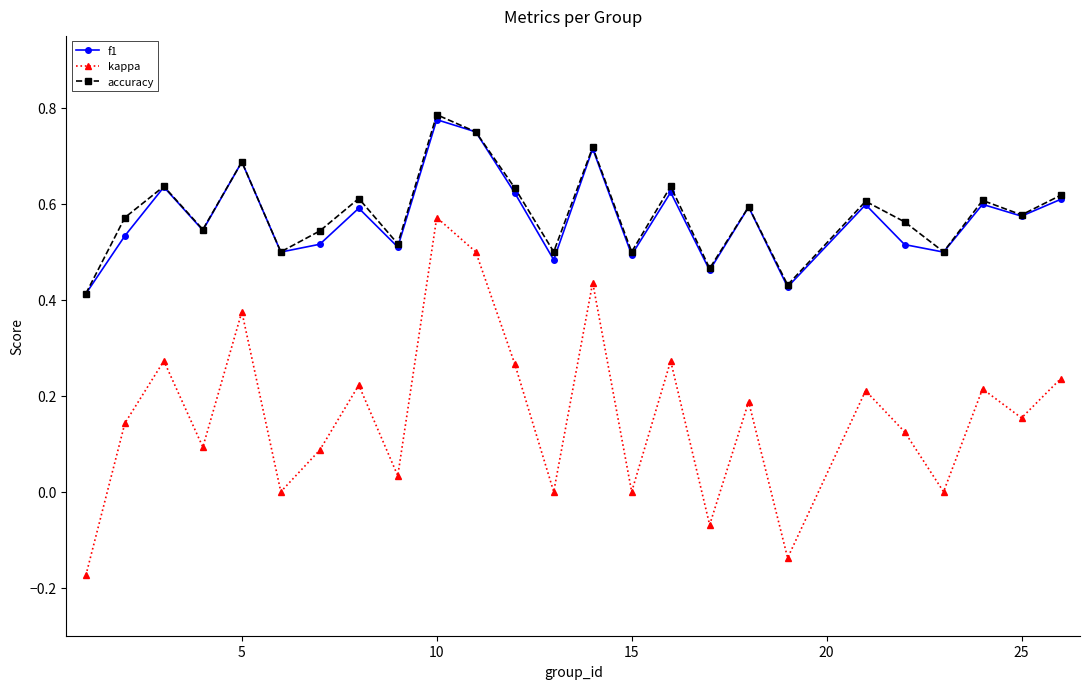

How many interior local valleys does the kappa series have?

9